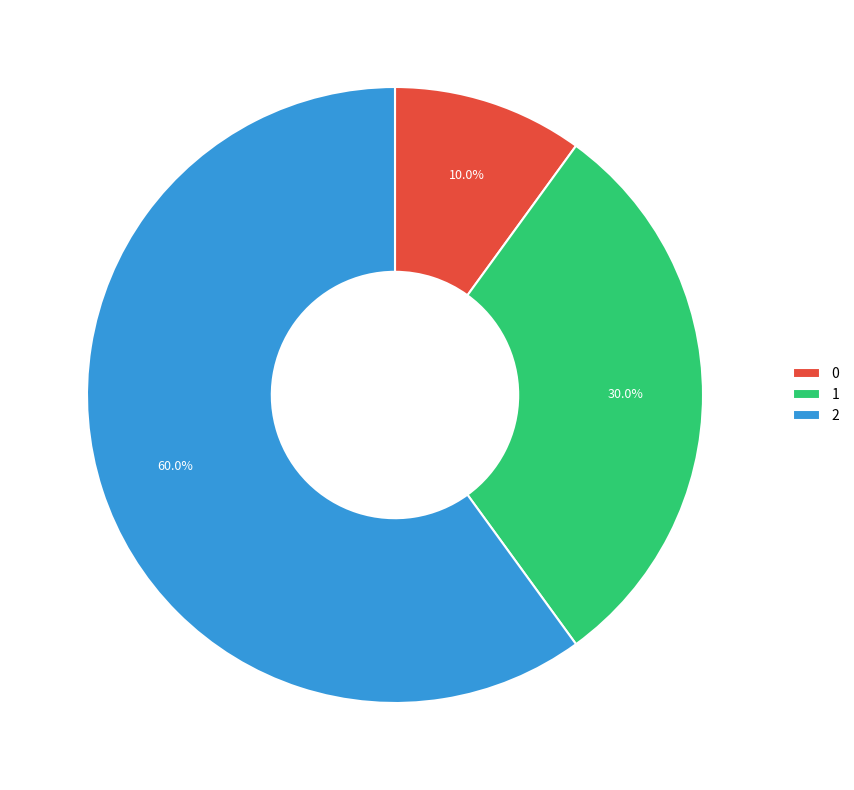

What is the largest slice in the pie chart?

2